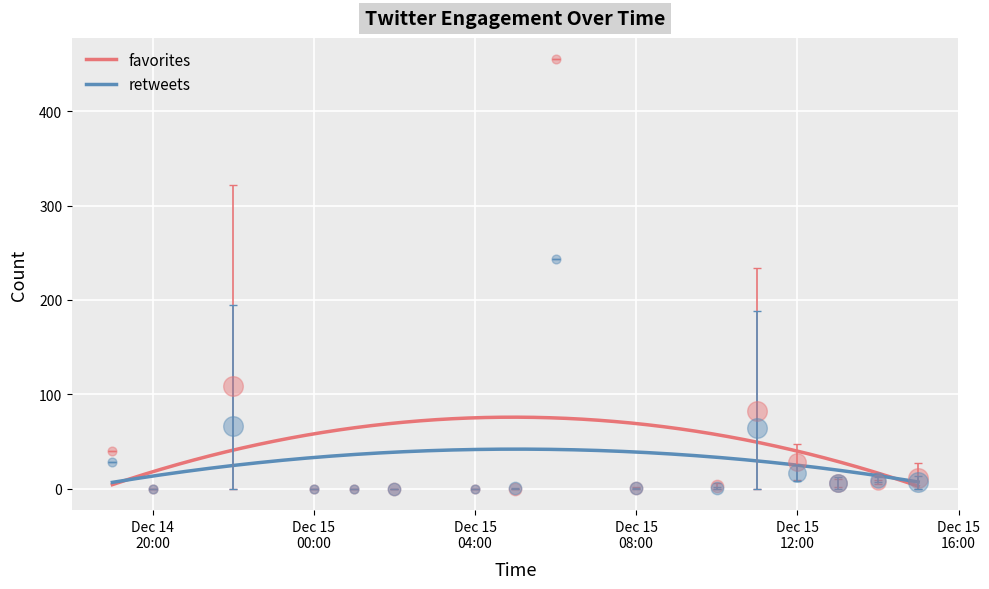

Which series has the largest total across all categories?

favorites